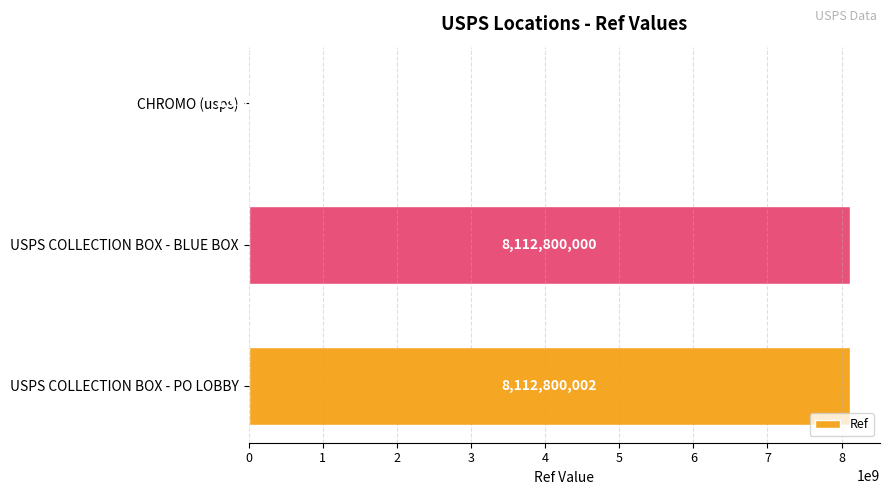

The chart shows a value of 14193434356 at USPS COLLECTION BOX - PO LOBBY. True or false?

False